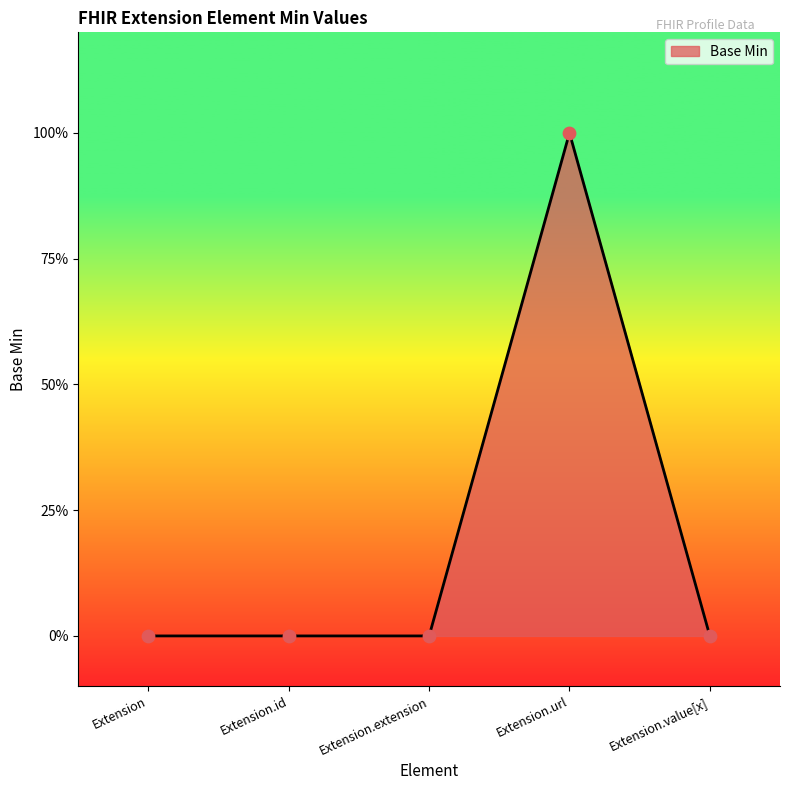

Does the chart have visible grid lines?

No